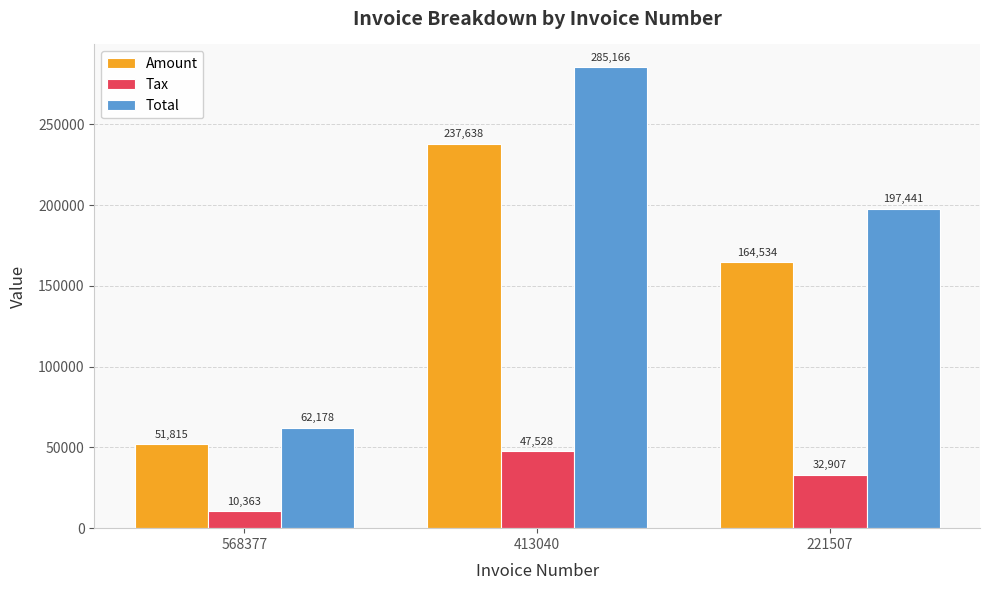

The value of Amount at 568377 is 21803.2. True or false?

False